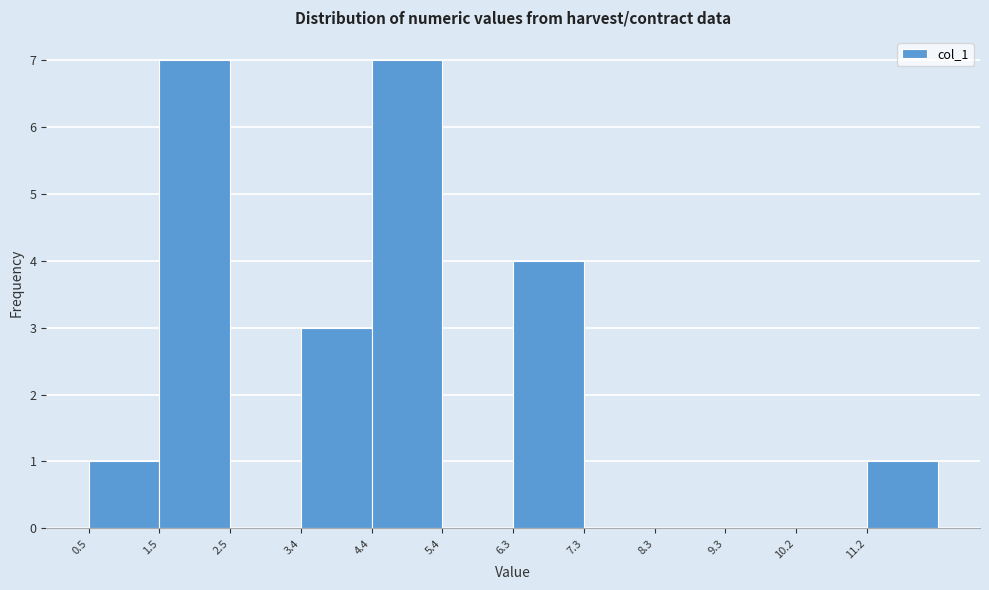

How tall is the bar that spans 11.2 to 12.2 on the x-axis? Neither the bar edges nor the heights are printed on the chart, so give them approximately, as read against the axes.

1